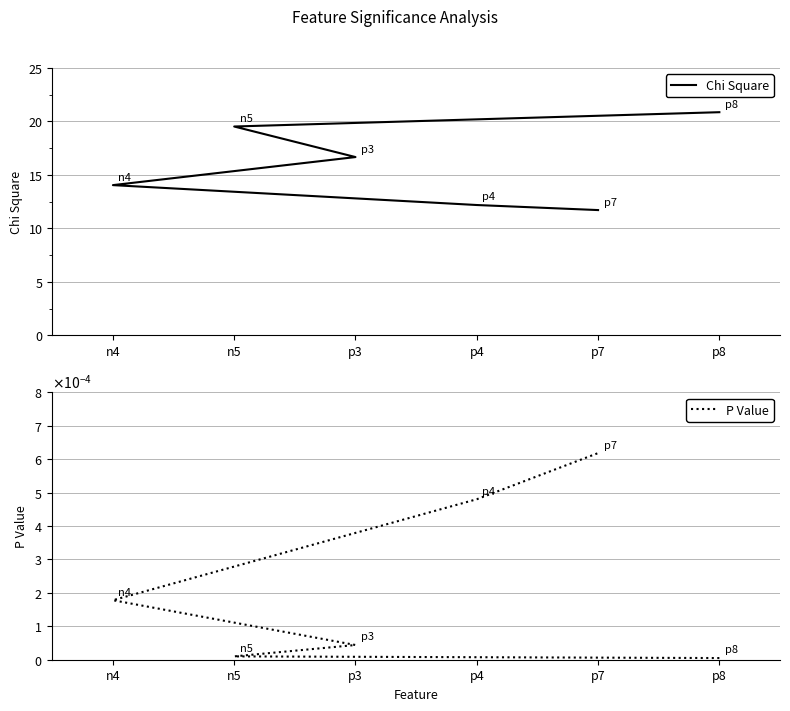

At p8, list the series in order from largest to smallest.

Chi Square, P Value